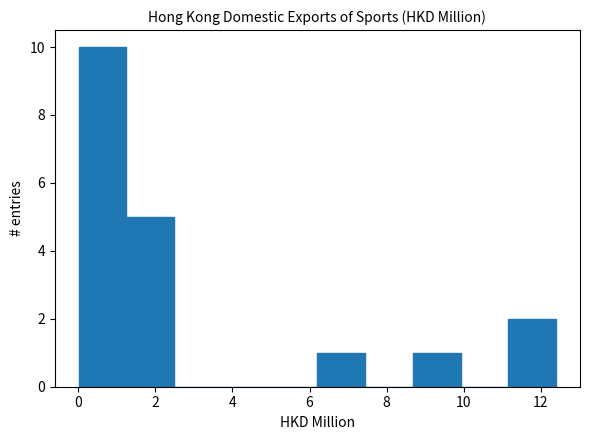

Which range on the x-axis has the tallest bar?

0.0 to 1.2